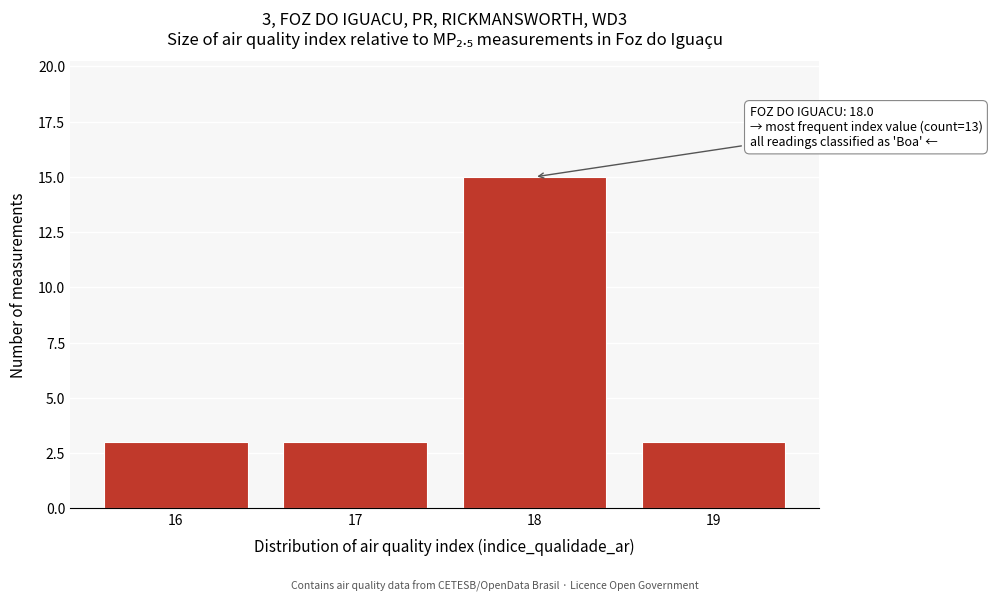

Reading left to right, extract all data points from this chart.

3	3	15	3